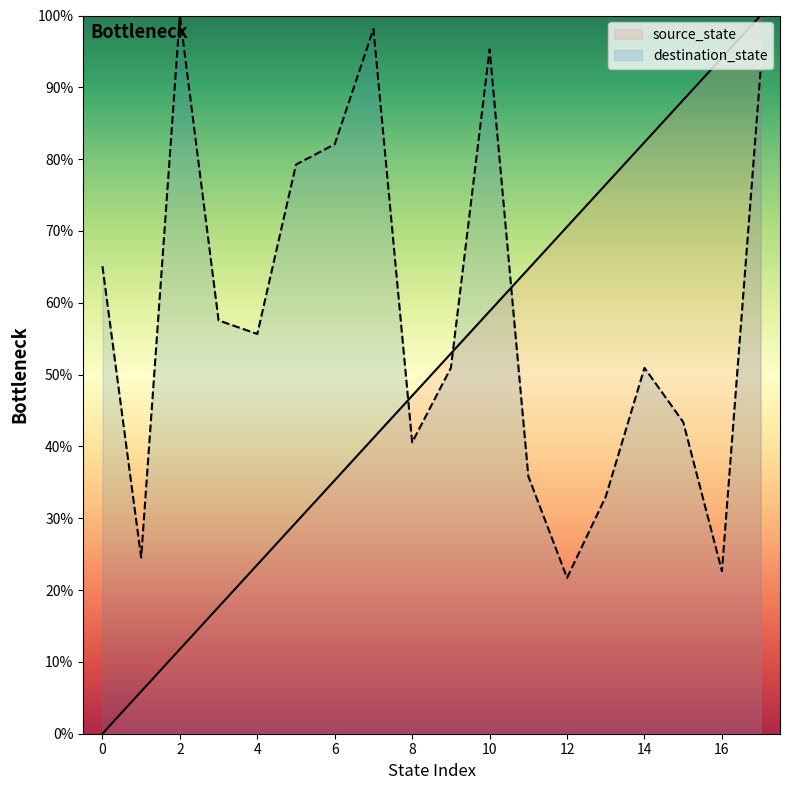

How many values in the destination_state series exceed 55?

9